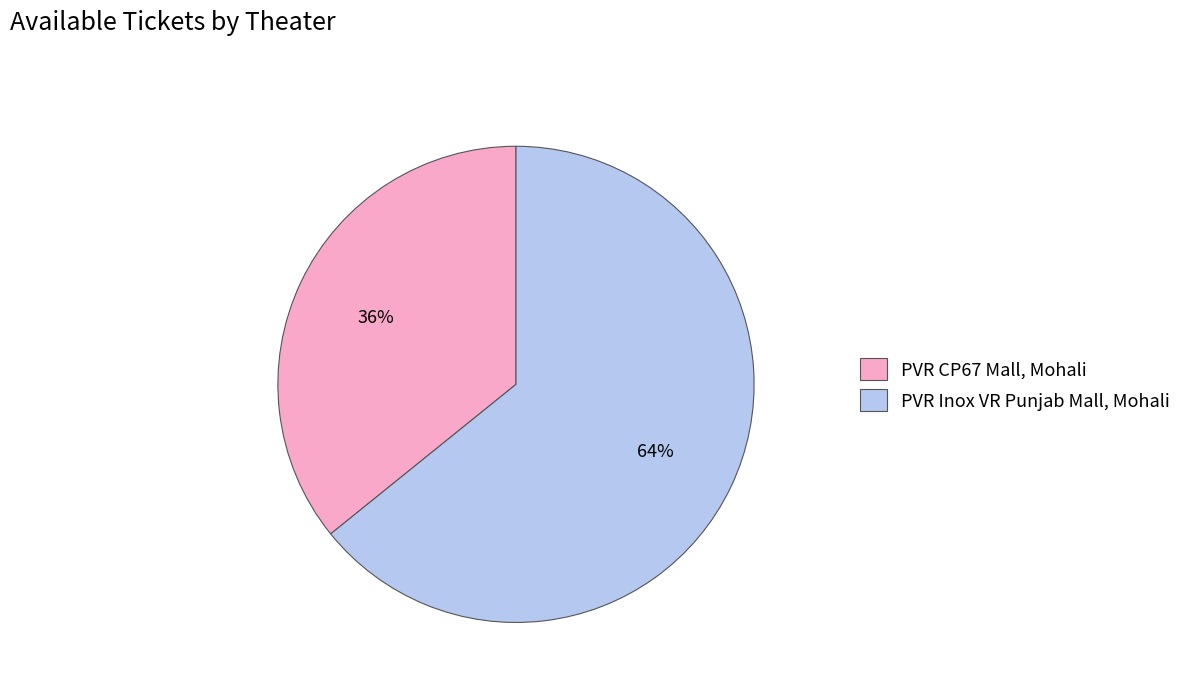

Count the number of slices in the pie.

2